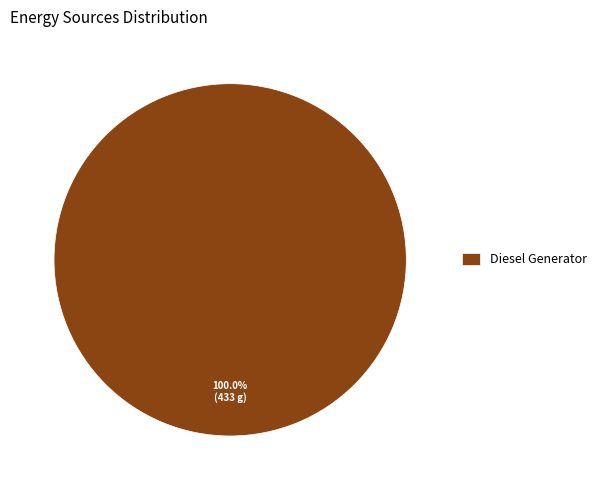

Rank the categories by value from lowest to highest.

Diesel Generator